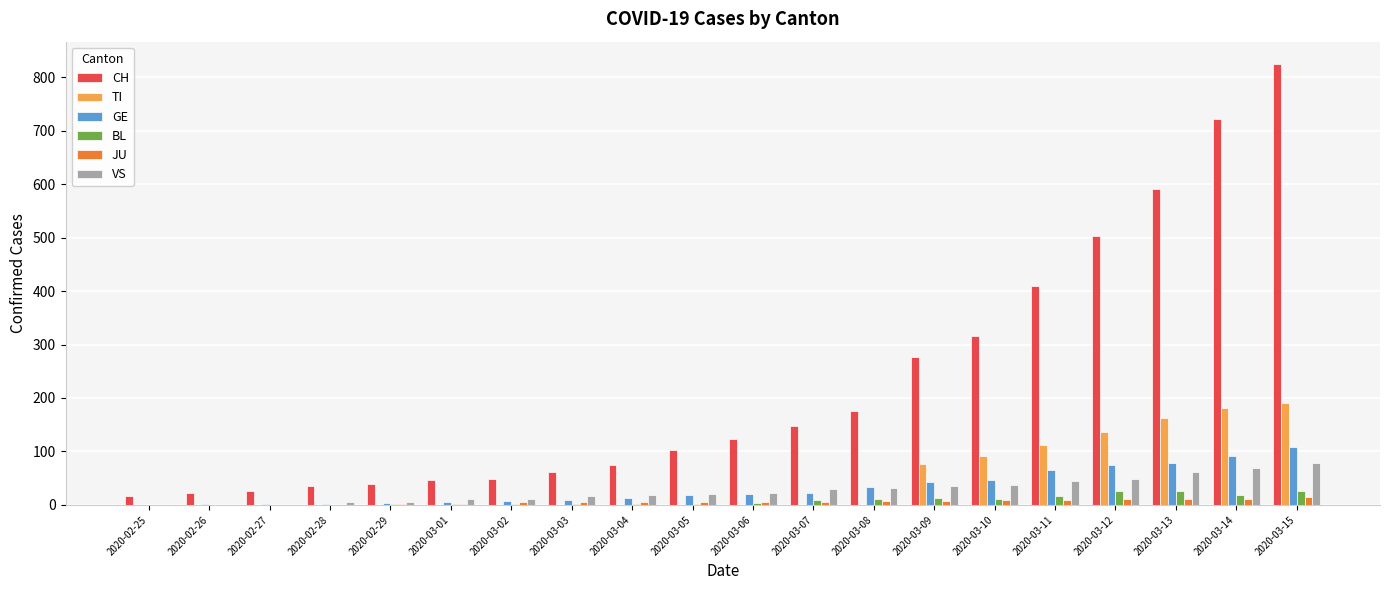

Does the chart contain stacked bars?

No